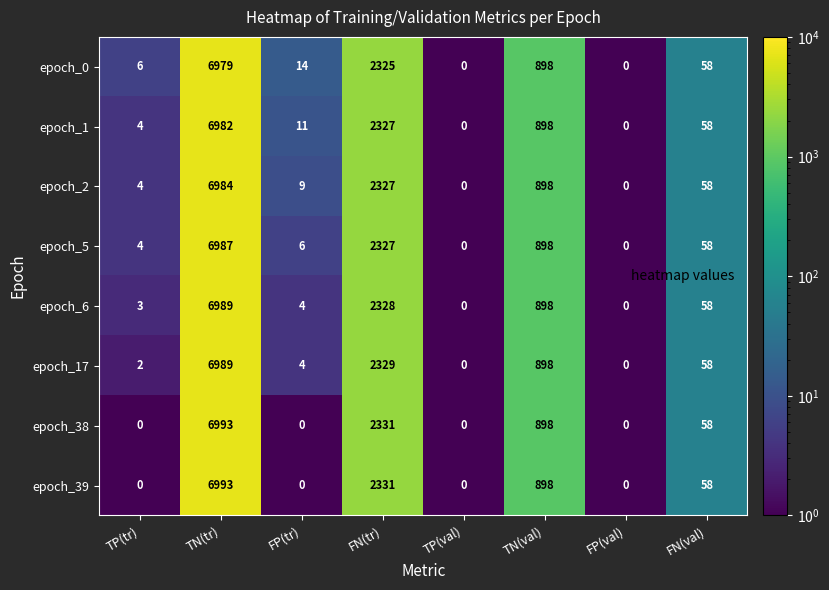

Which series changed the most between FP(tr) and FP(val)?

epoch_0